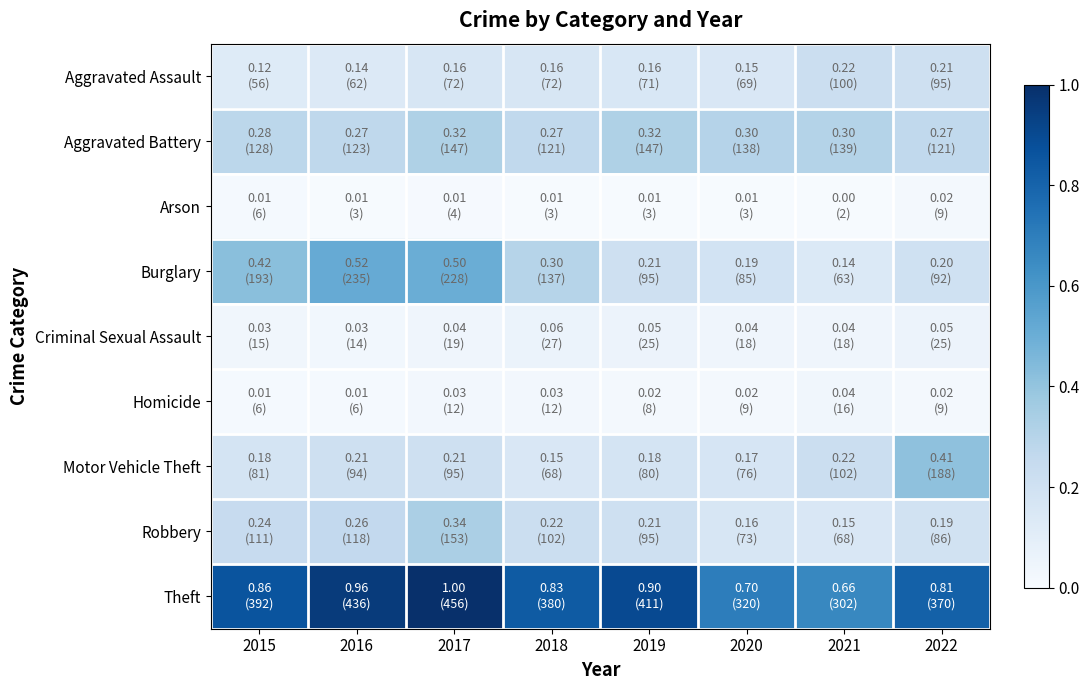

What is the difference between the highest and lowest values at 2020?

0.7